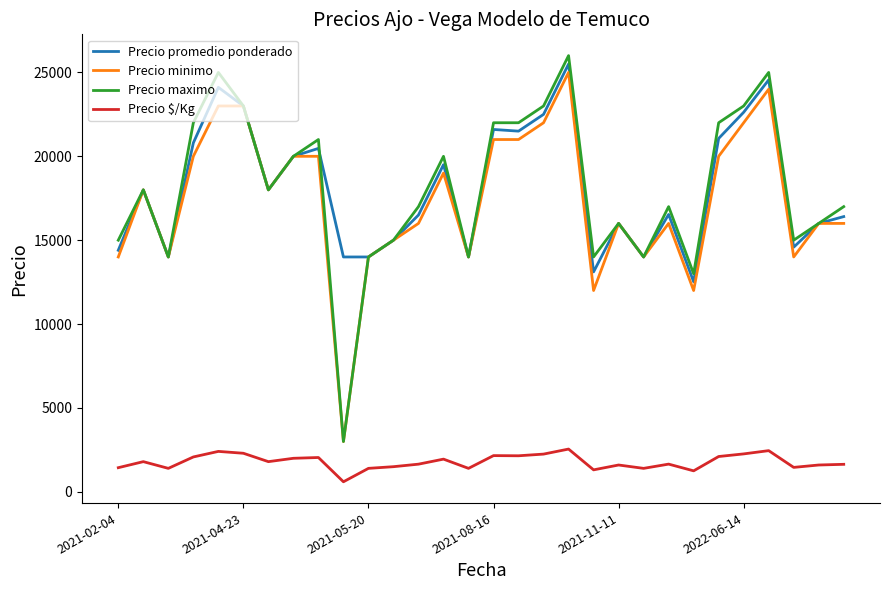

True or false: Precio $/Kg and Precio promedio ponderado cross at least once.

False